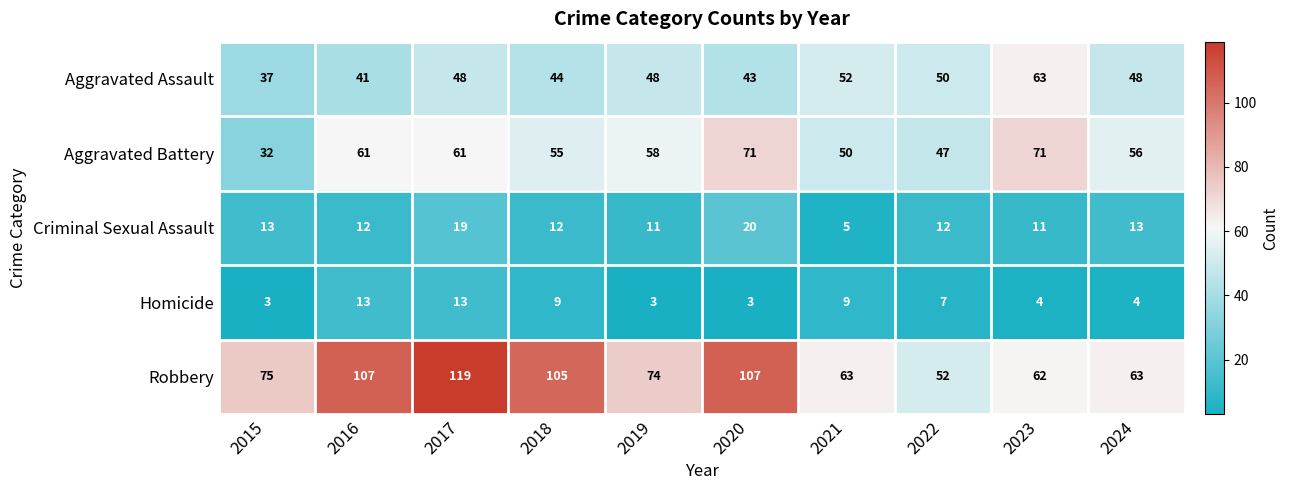

List the series in order of their peak value, lowest first.

Homicide, Criminal Sexual Assault, Aggravated Assault, Aggravated Battery, Robbery